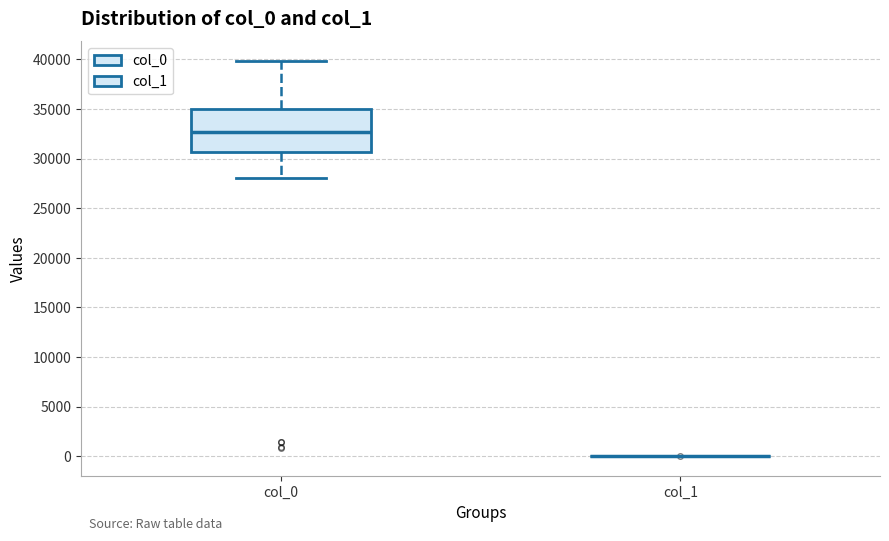

Reading left to right, transcribe this box plot: for each box, give where its median line is, the range the box spans, and where its two whiskers end, as read against the y-axis. The values are not printed on the chart, so give them approximately, as read against the axis.

col_0: median 32500, box 30500 to 35000, whiskers 28000 to 40000
col_1: box collapsed to a line at 0, whiskers 0 to 0